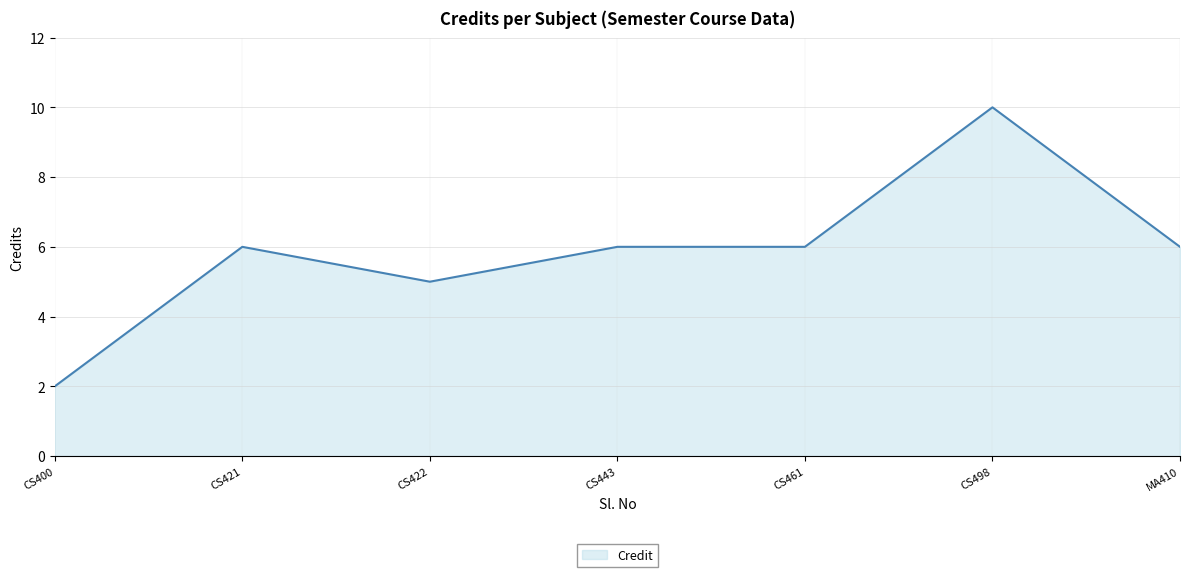

True or false: the data shows 10 at CS498.

True